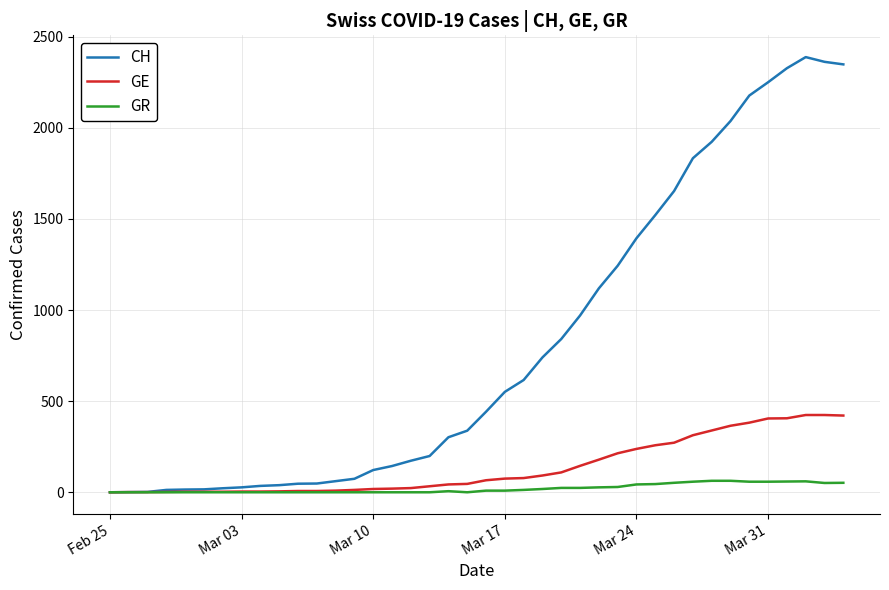

What are all the series names shown in the legend?

CH, GE, GR